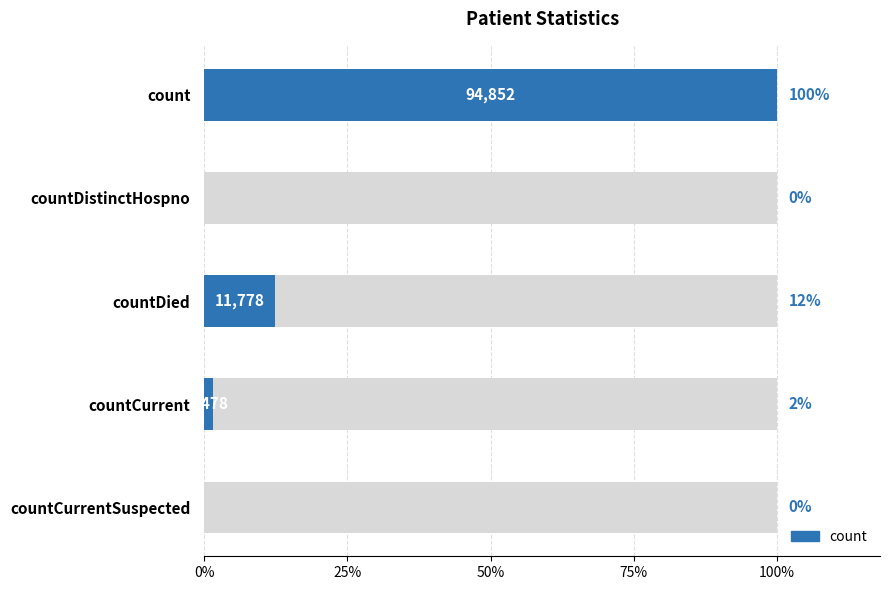

What is the difference between the second highest and second lowest values?

11778